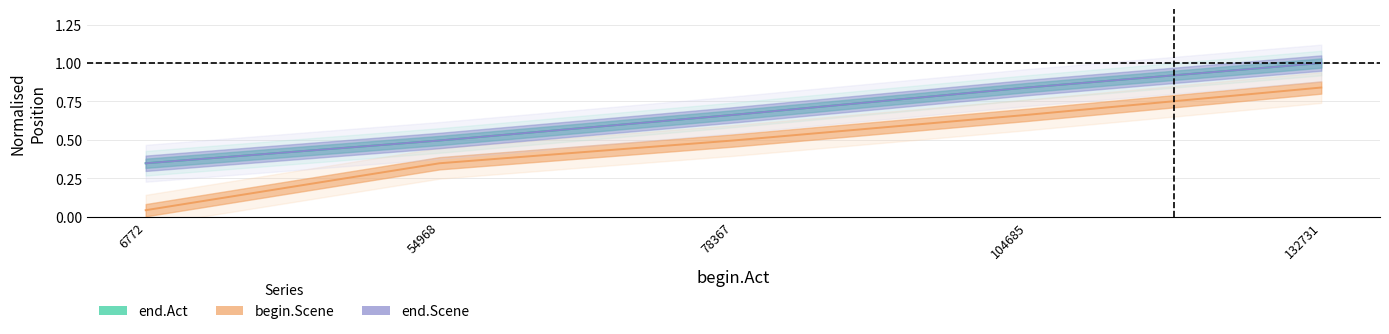

Does the chart have visible grid lines?

Yes